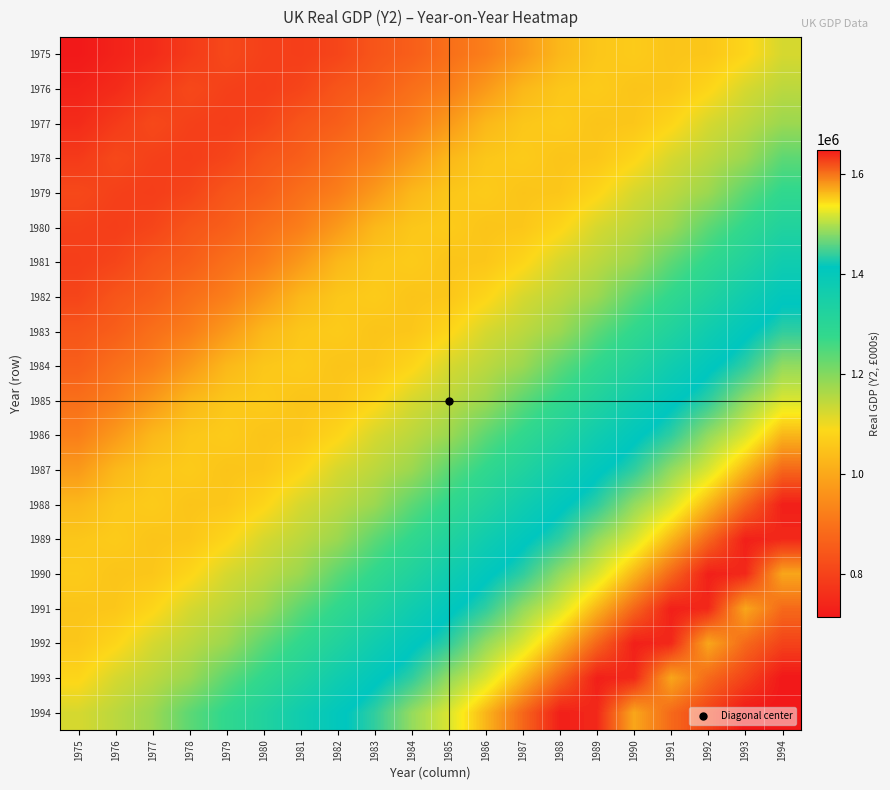

How many categories are shown in the chart?

20